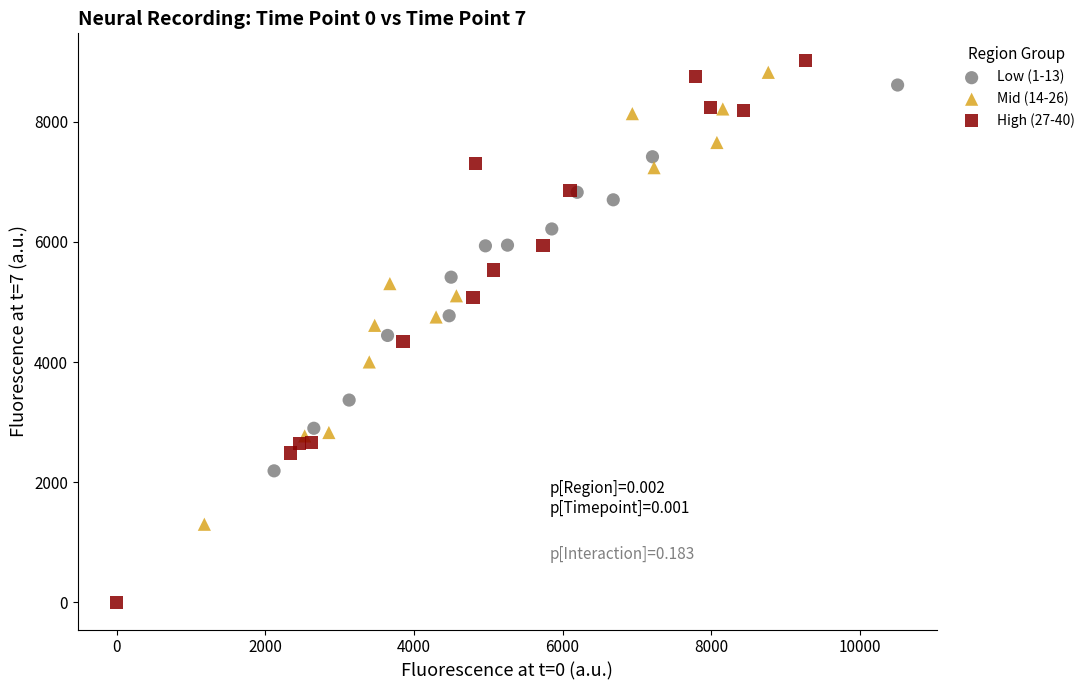

Which series reaches the minimum Y coordinate?

High (27-40)